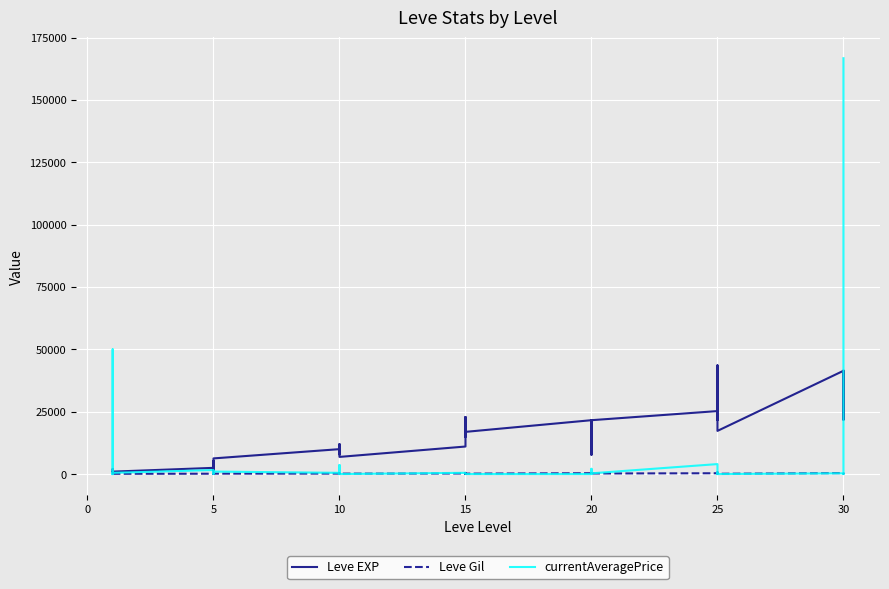

What is the average value of the Leve EXP series?

15131.2